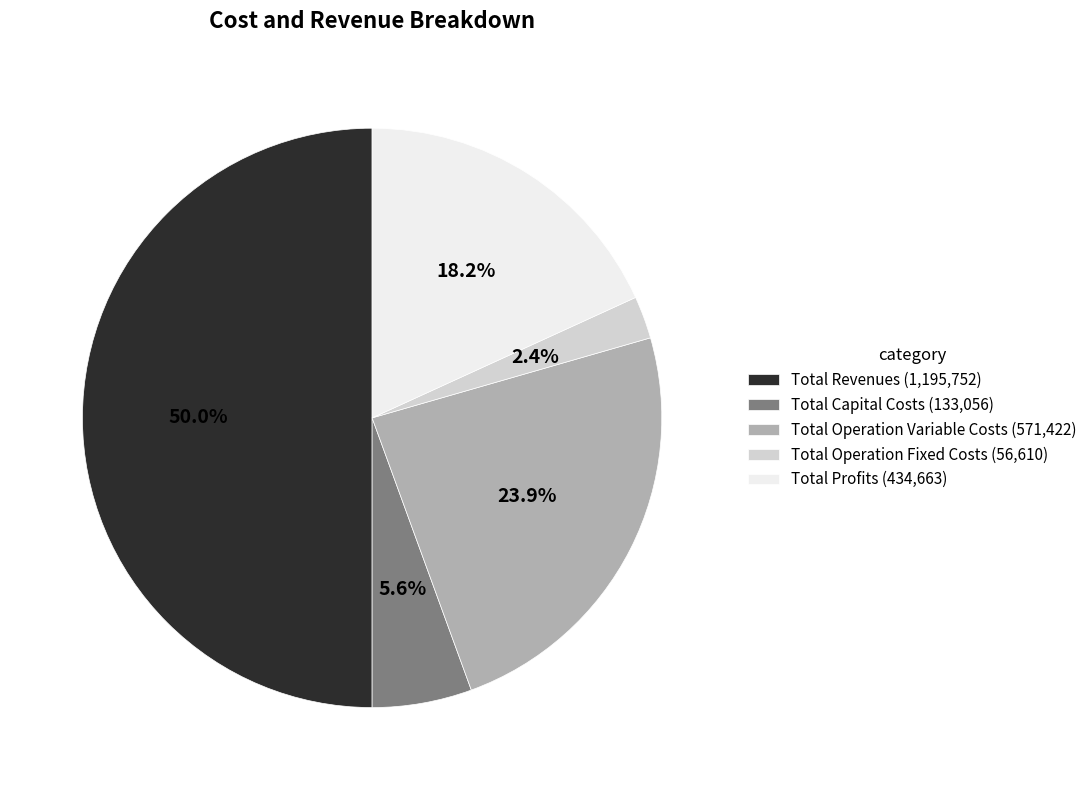

The Total Profits slice represents 18% of the pie. True or false?

True